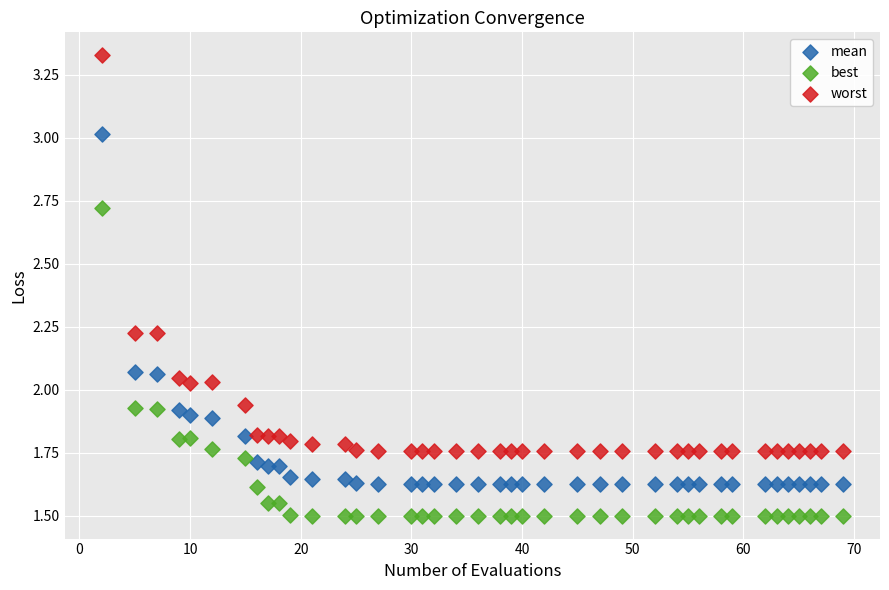

Across all data points, what is the range of X values (max minus min)?

67.0